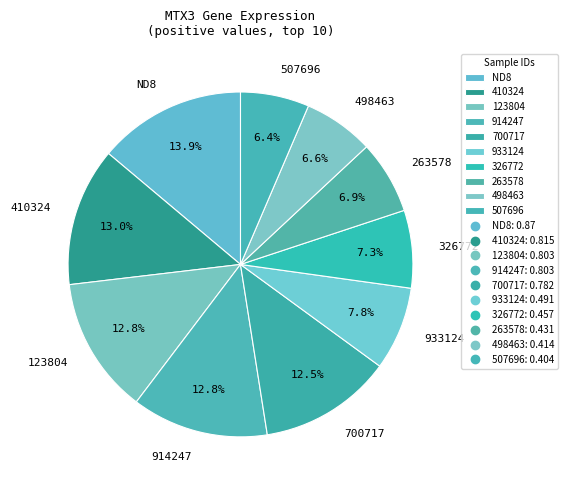

Is the sum of 123804 and 507696 greater than half?

No